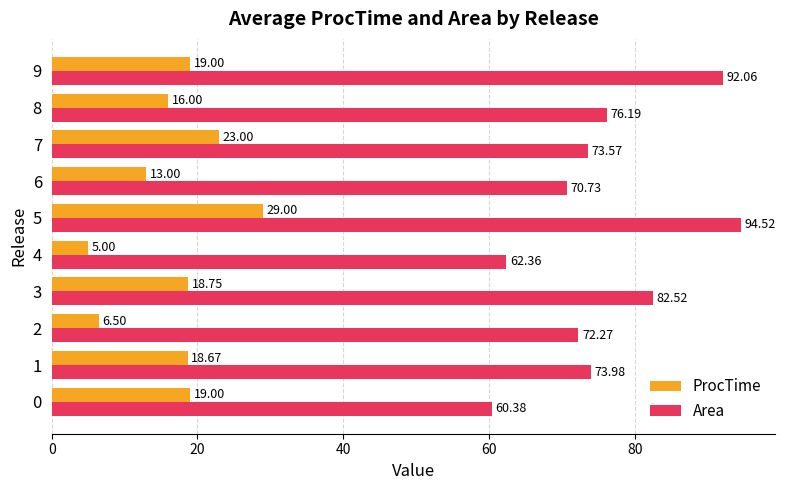

Which series has the largest total across all categories?

Area